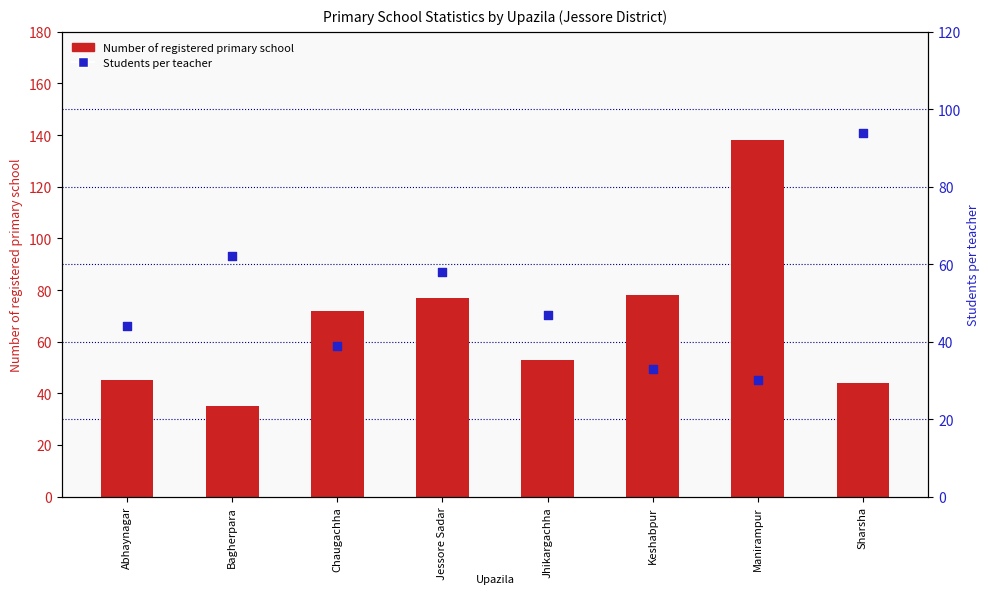

Which series has the widest spread of Y values?

Number of registered primary school